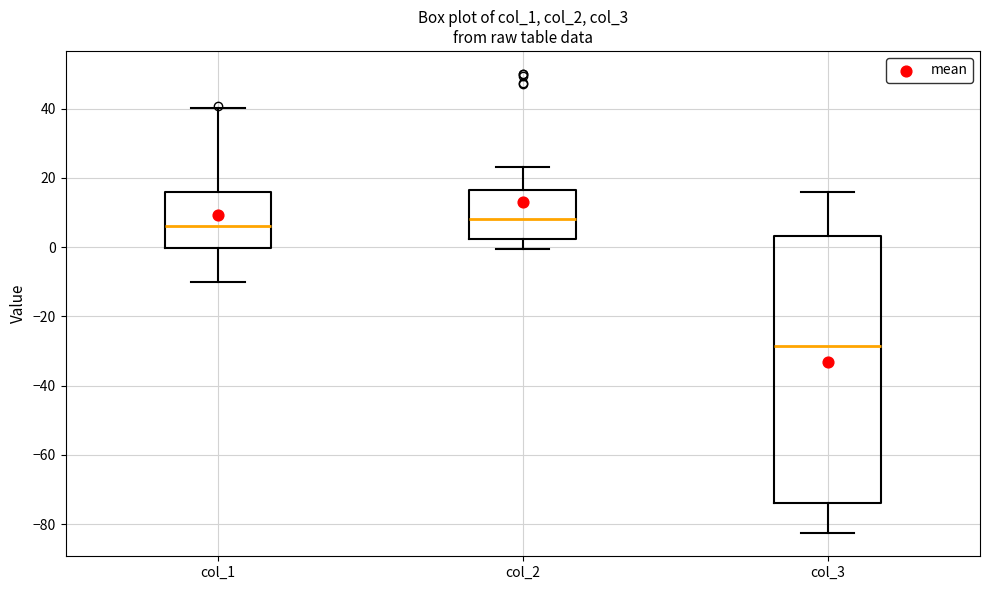

Reading left to right, read every box against the y-axis: the position of its median line, the range the box covers, and the ends of its whiskers. The values are not printed on the chart, so give them approximately, as read against the axis.

col_1: median 6, box 0 to 16, whiskers -10 to 40
col_2: median 8, box 2 to 16, whiskers 0 to 22
col_3: median -28, box -74 to 4, whiskers -82 to 16